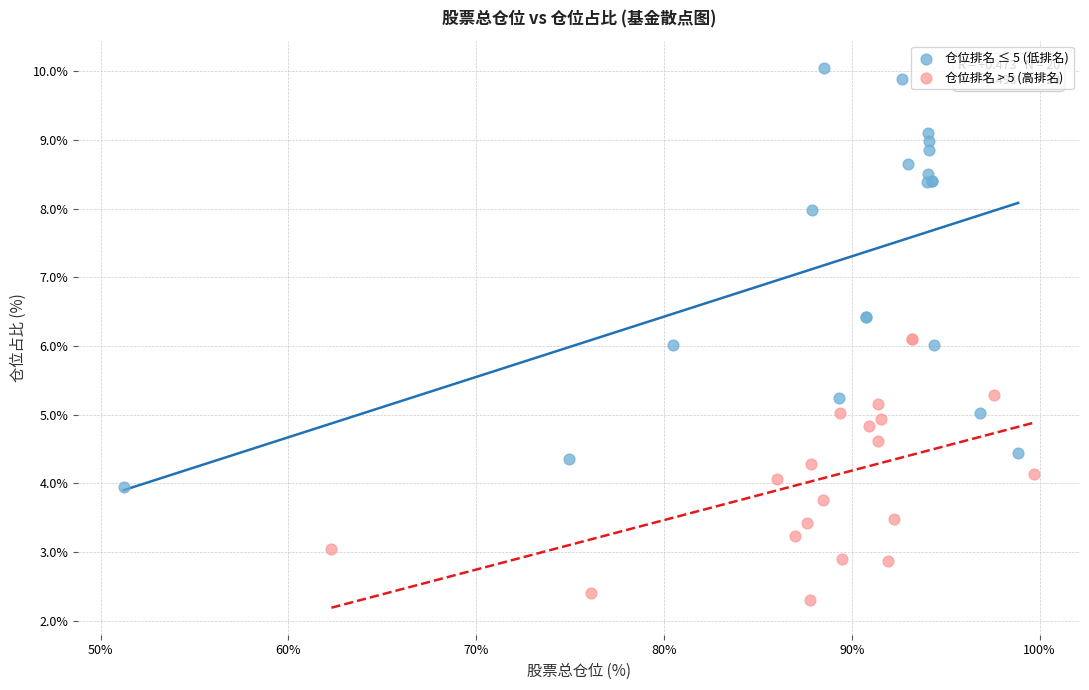

What are all the series names shown in the legend?

仓位排名 ≤ 5 (低排名), 仓位排名 > 5 (高排名)